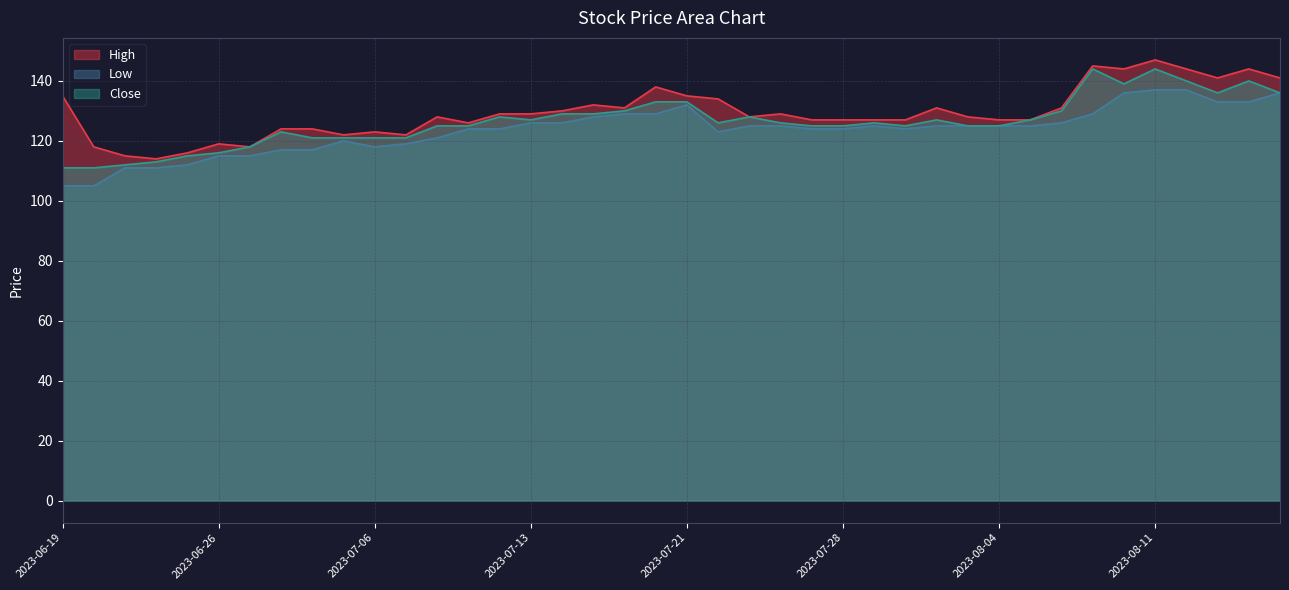

Which series has the largest total across all categories?

High